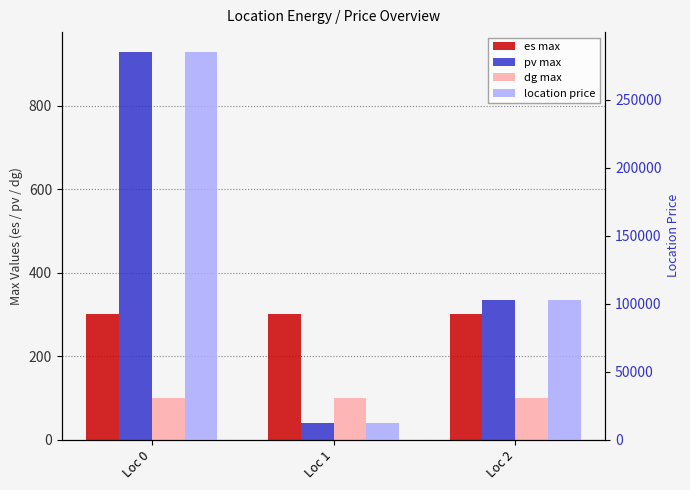

Reading left to right, transcribe all the data shown in this chart.

es max: Loc 0=300	Loc 1=300	Loc 2=300
pv max: Loc 0=930	Loc 1=40	Loc 2=334
dg max: Loc 0=100	Loc 1=100	Loc 2=100
location price: Loc 0=285579	Loc 1=12443	Loc 2=102558